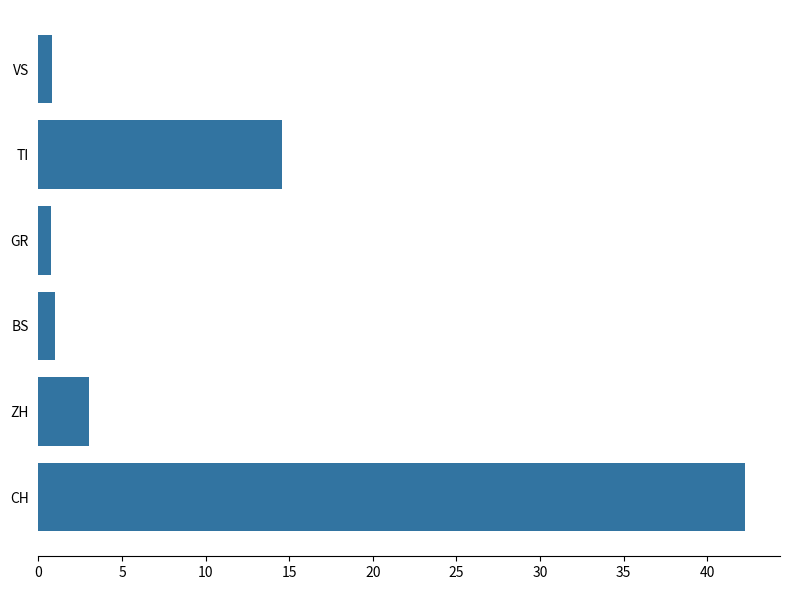

Read the value at BS.

1.0